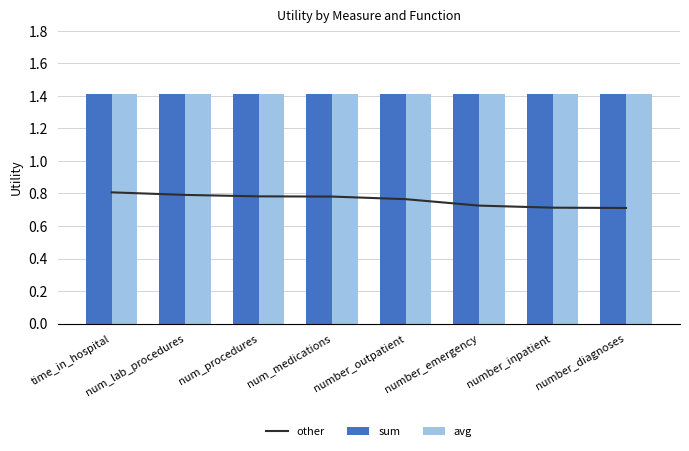

Which series has the largest total across all categories?

sum